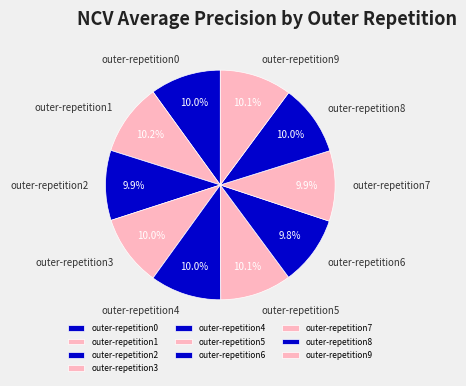

What portion of the pie excludes outer-repetition3?

90.0%